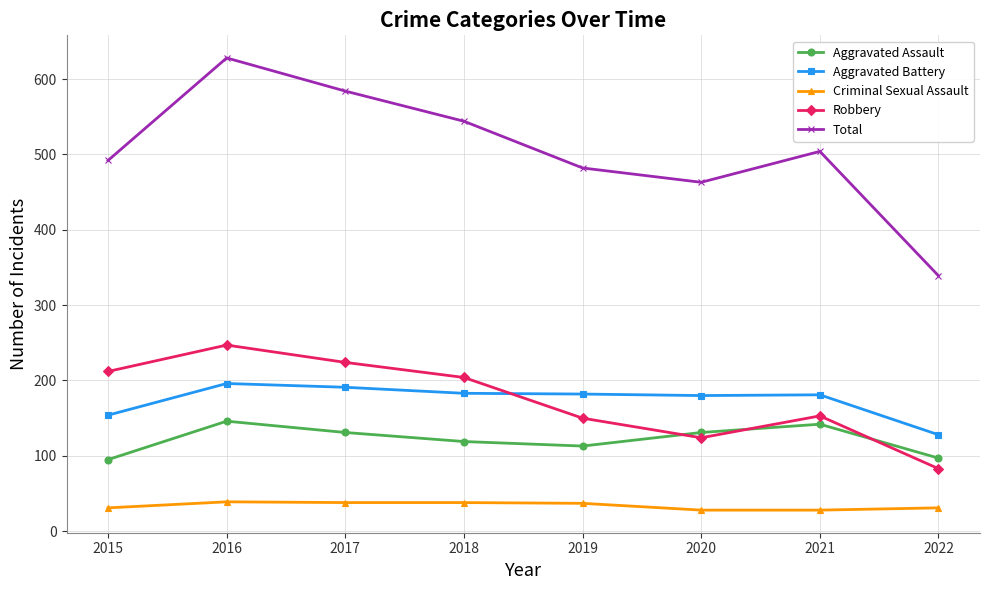

What is the value of the Aggravated Battery point at the 8th from the left?

128